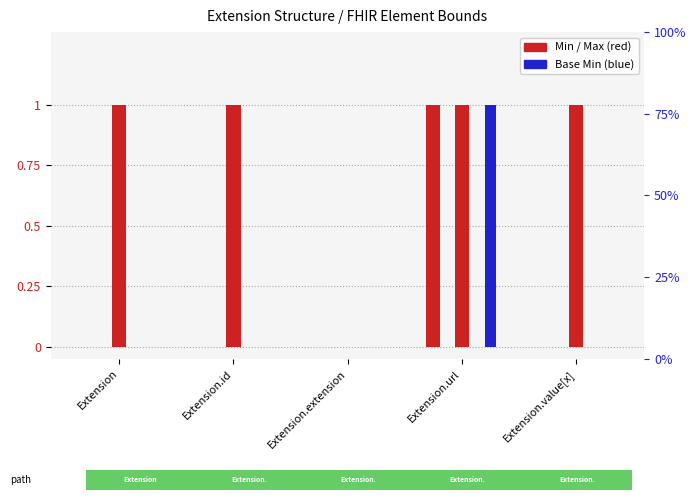

What is the label of the 4th bar from the left?

Extension.url